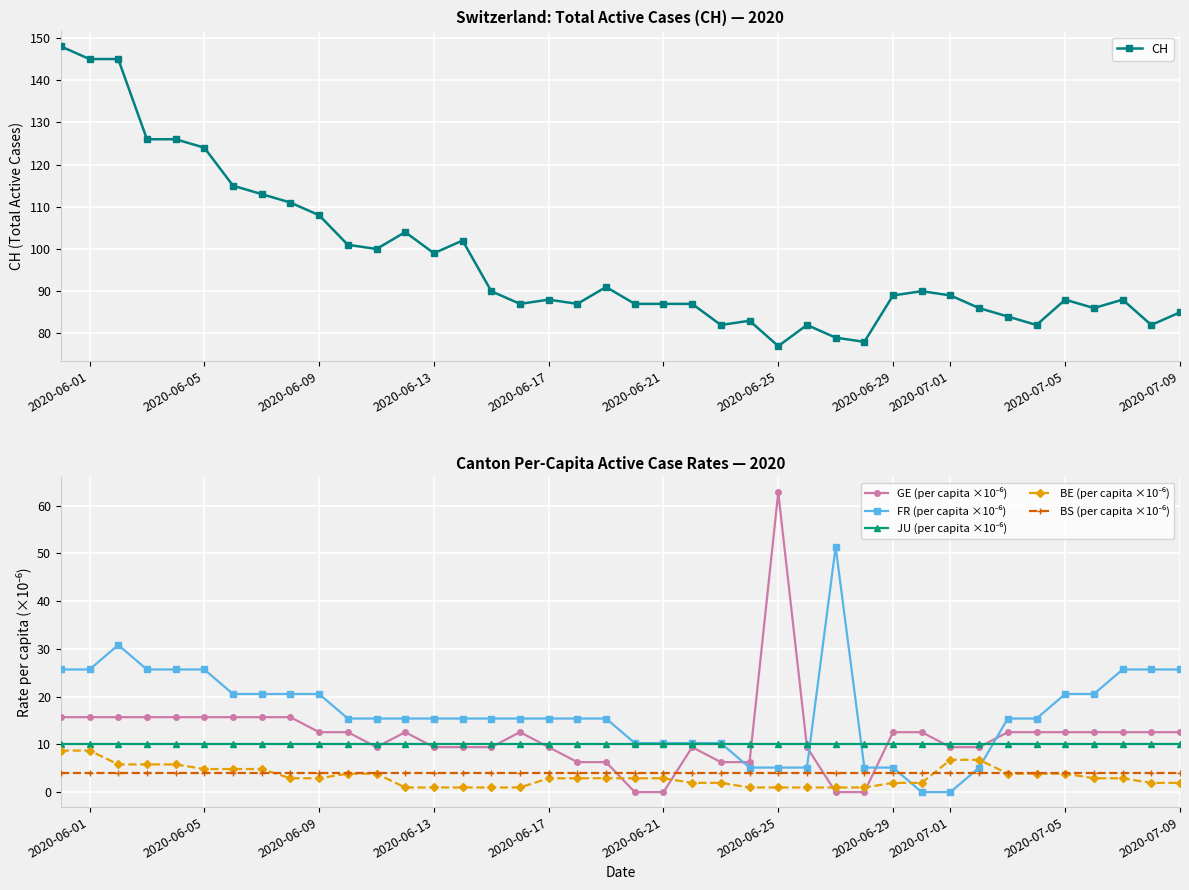

Is it true that CH equals 218 at 2020-06-05?

False